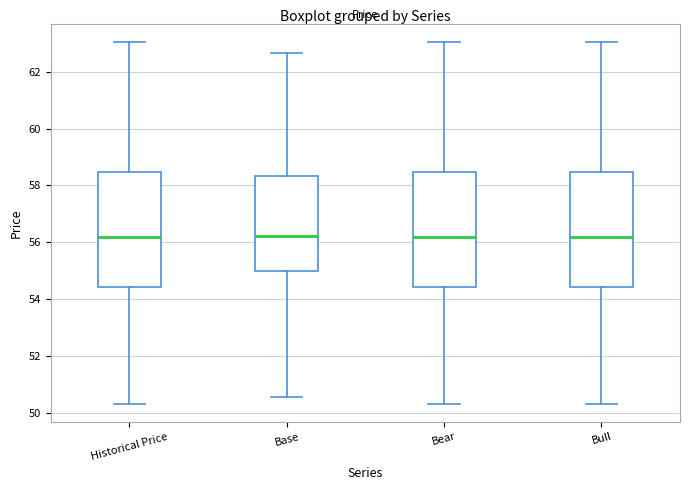

Reading left to right, transcribe this box plot: for each box, give where its median line is, the range the box spans, and where its two whiskers end, as read against the y-axis. The values are not printed on the chart, so give them approximately, as read against the axis.

Historical Price: median 56.2, box 54.4 to 58.4, whiskers 50.4 to 63.0
Base: median 56.2, box 55.0 to 58.4, whiskers 50.6 to 62.6
Bear: median 56.2, box 54.4 to 58.4, whiskers 50.4 to 63.0
Bull: median 56.2, box 54.4 to 58.4, whiskers 50.4 to 63.0